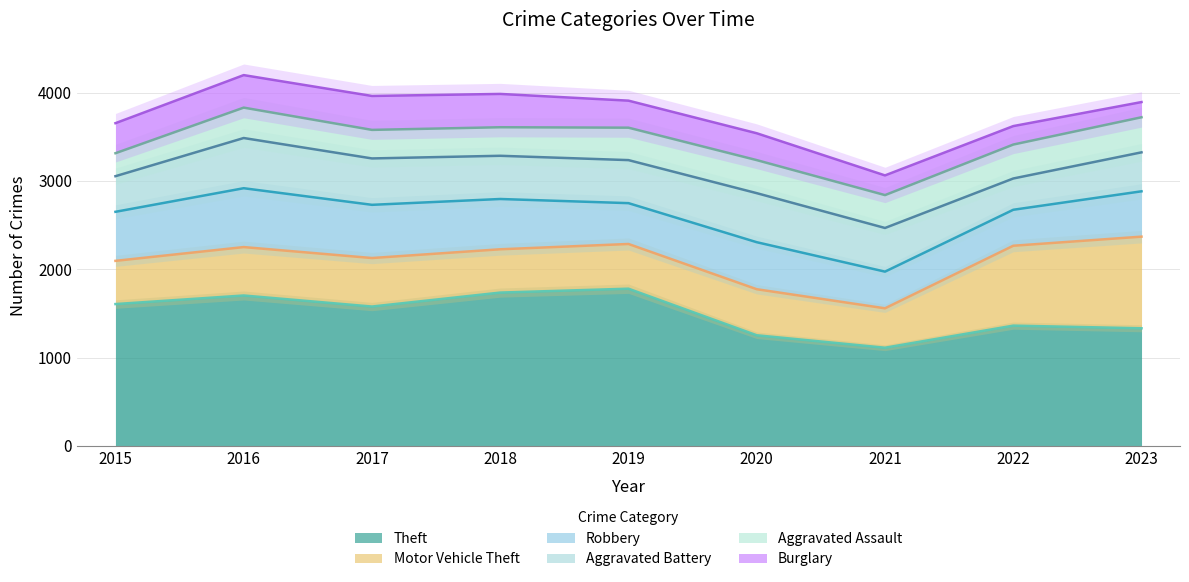

At which category does Robbery reach its first local peak?

2016